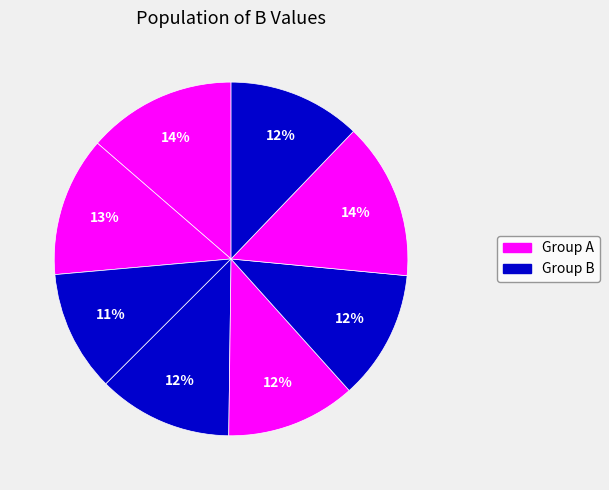

How many slices are in this pie chart?

8